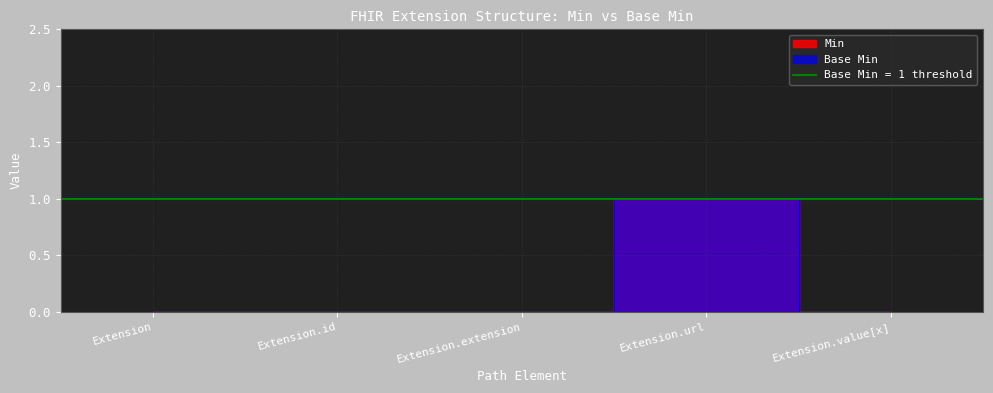

True or false: Min and Base Min intersect in this chart.

False